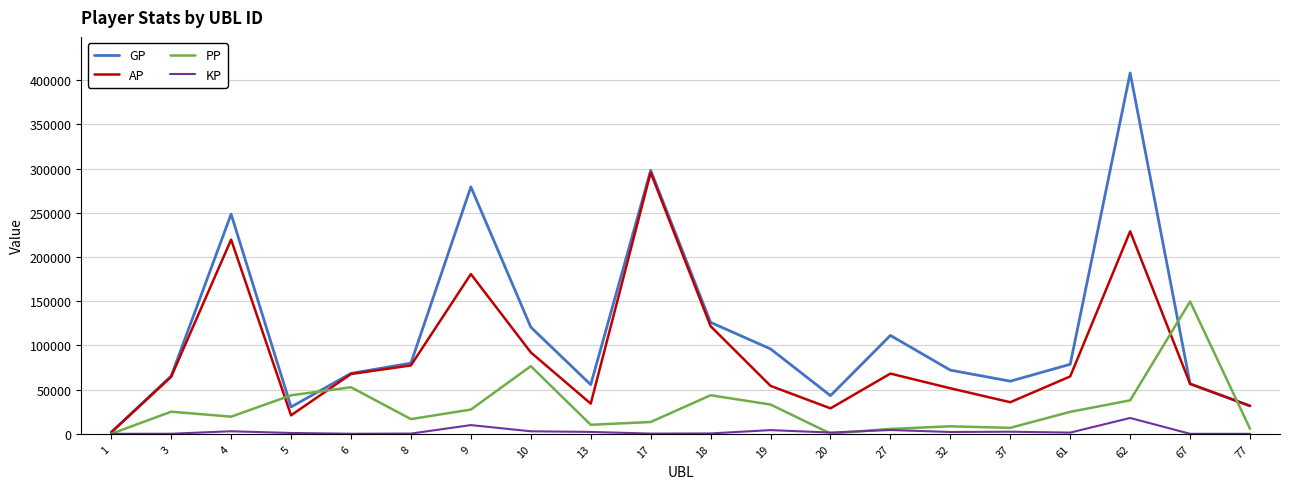

How many distinct data groups are displayed?

4